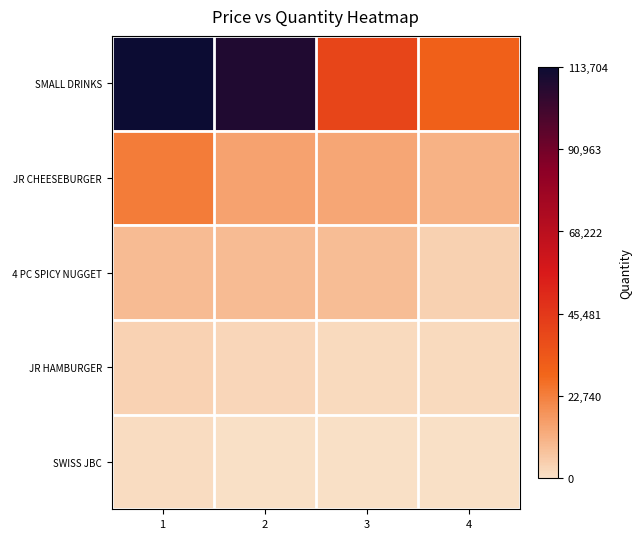

What is the spread (max minus min) of values at 1?

112419.4